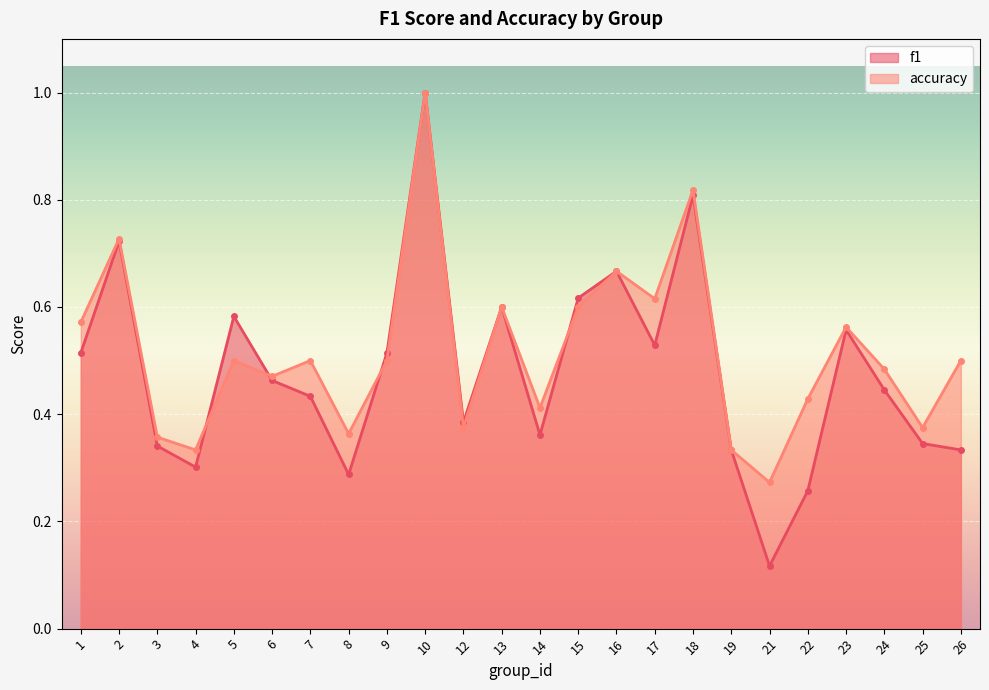

Is it true that accuracy equals 0.2 at 3?

False